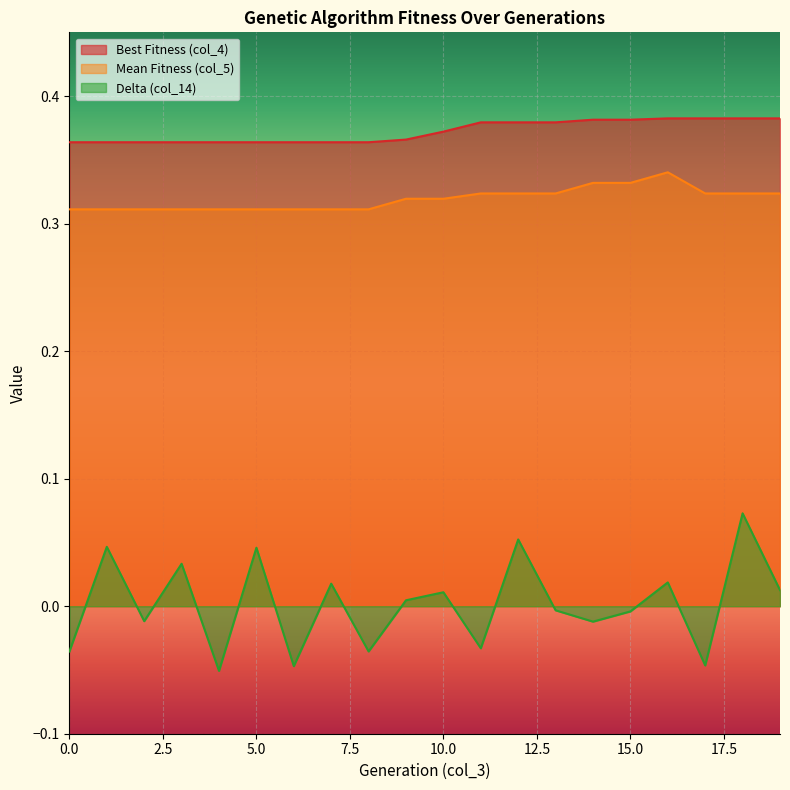

Count the Mean Fitness (col_5) values in the range 0 to 1.

20